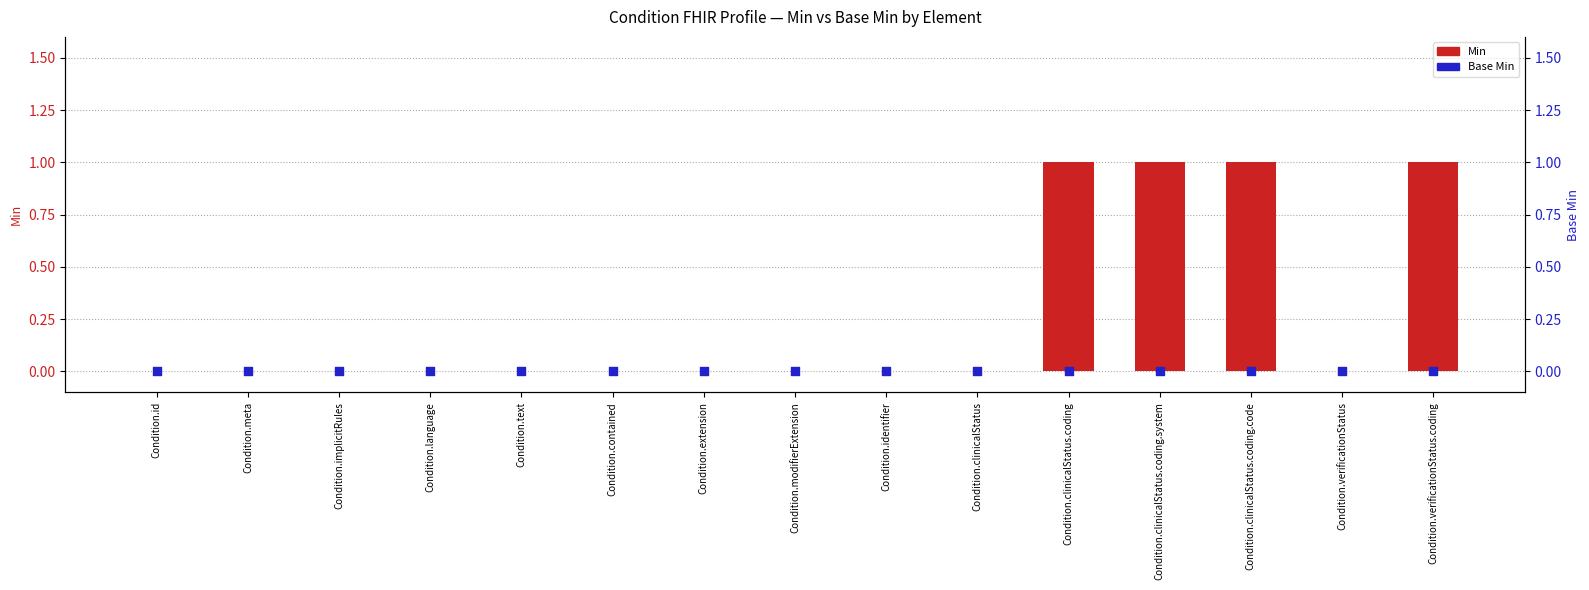

Is the value of Base Min at Condition.clinicalStatus.coding.system greater than the value of Min at Condition.clinicalStatus.coding.system?

No